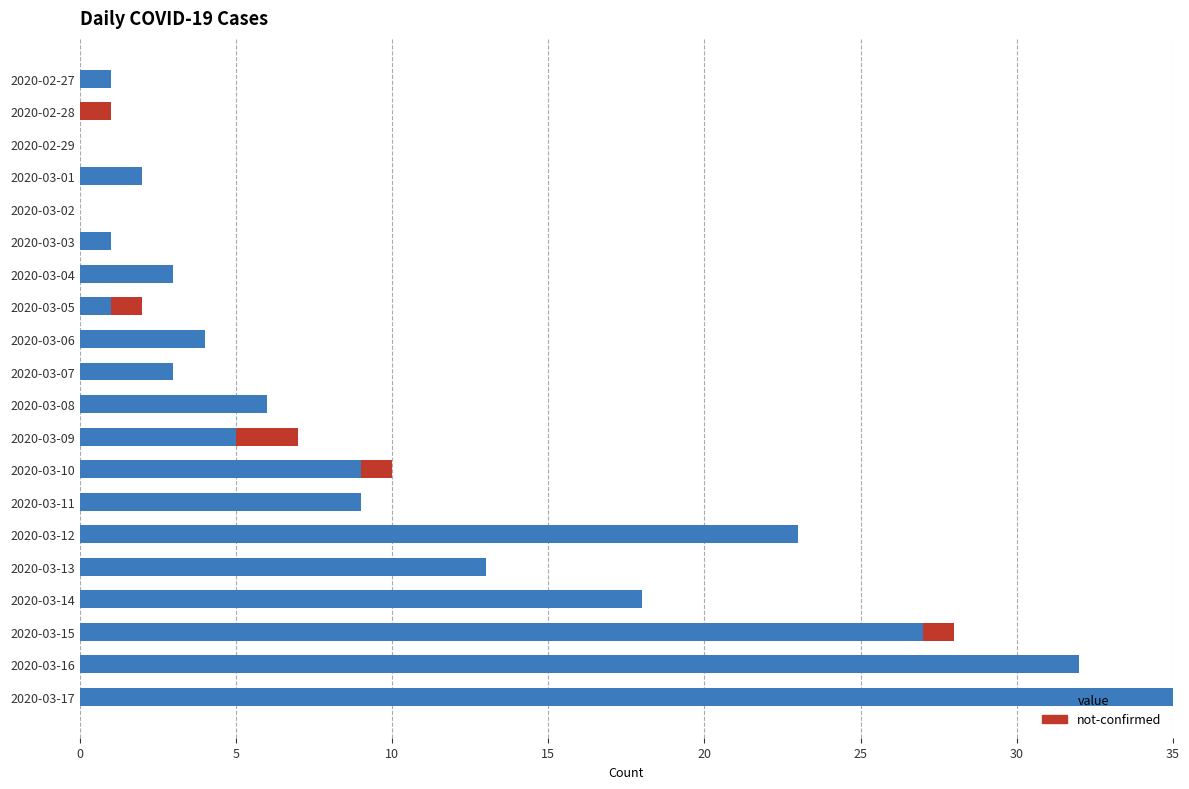

The value series shows 58 at 2020-03-17. True or false?

False